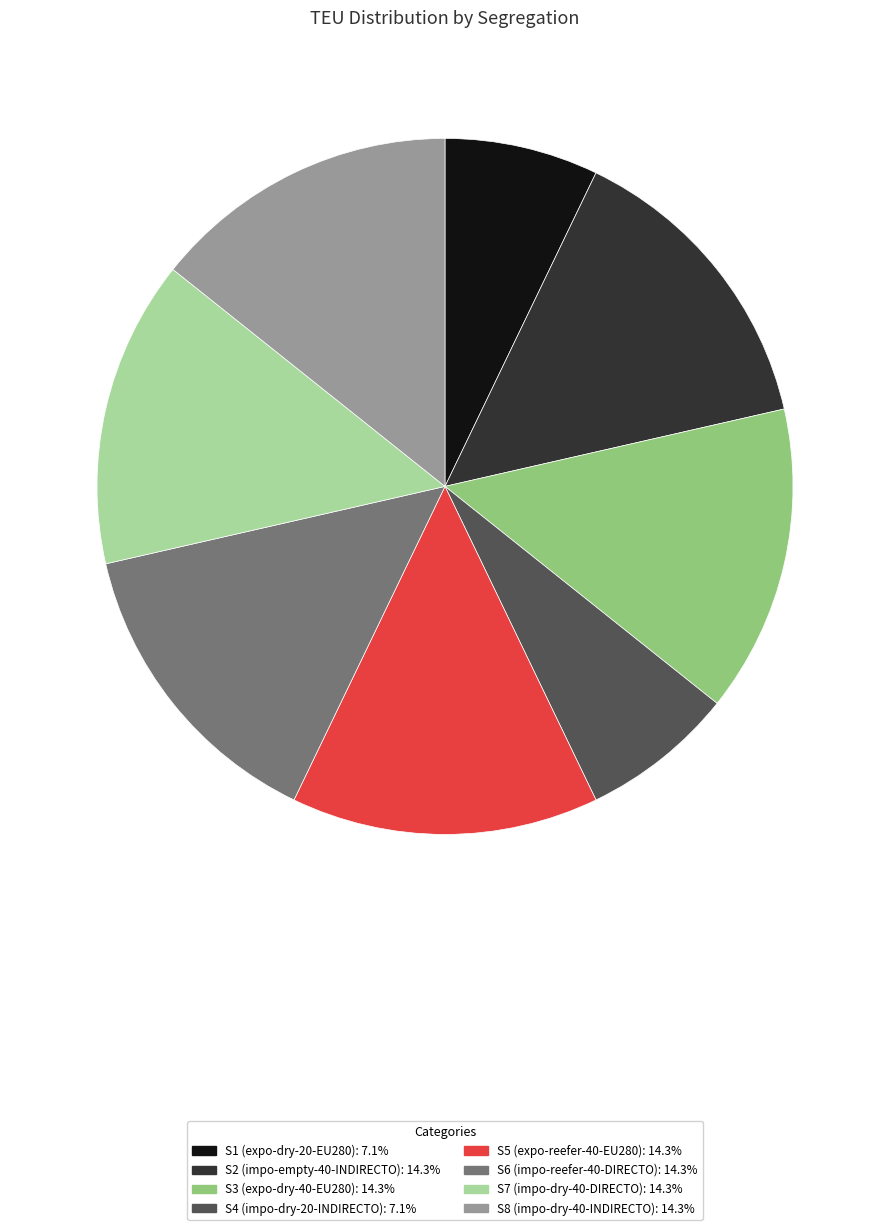

What is the ratio of the value at S6 to the value at S5?

1.0